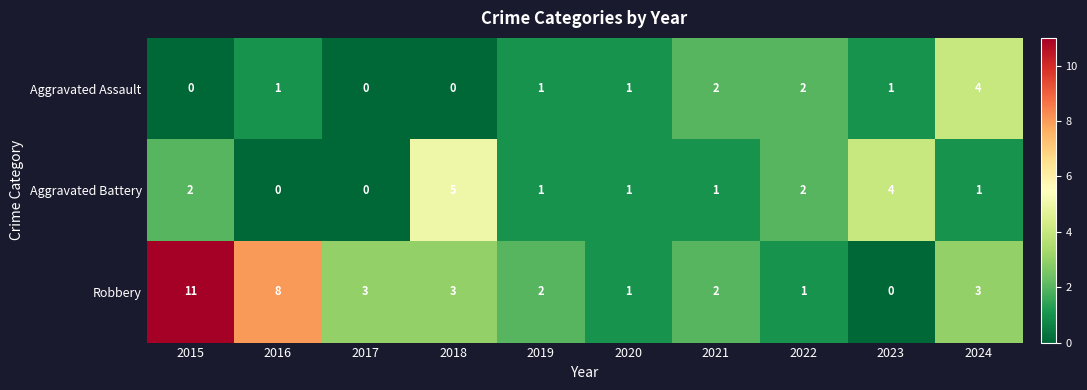

At which label does Robbery first exceed 3?

2015